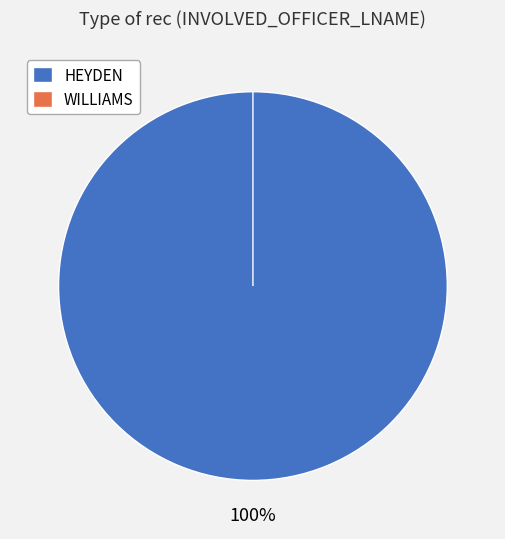

Count the number of slices in the pie.

2